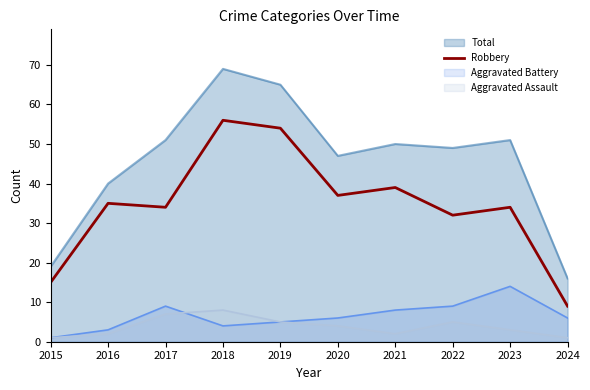

Which series has the widest spread of values?

Total